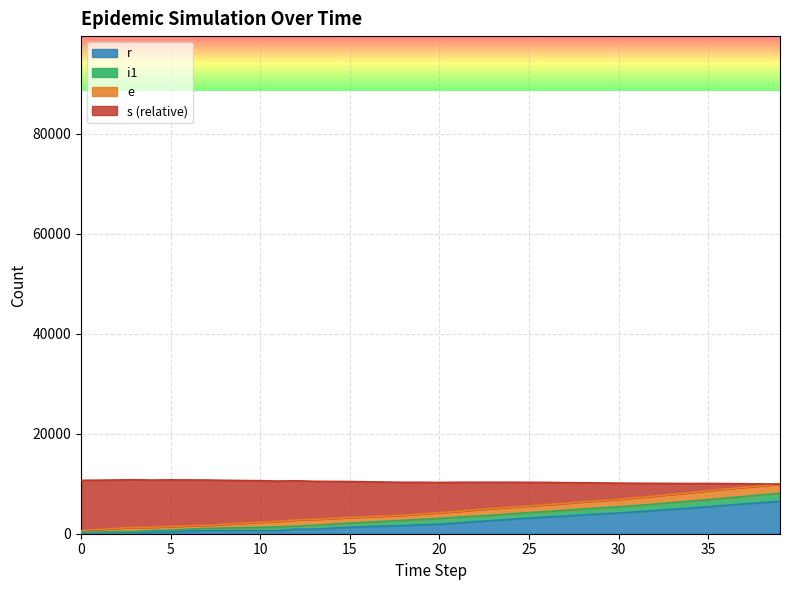

Does the chart display data point markers on the line(s)?

No